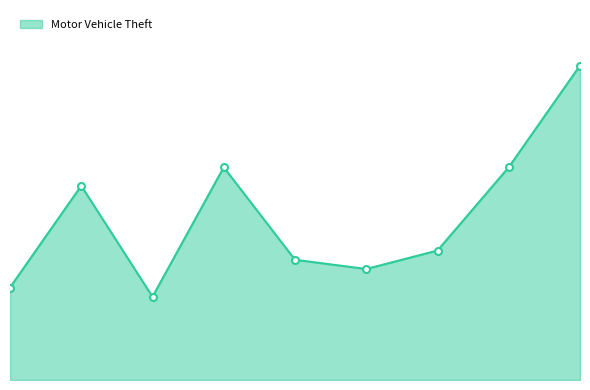

Does the chart have visible grid lines?

No